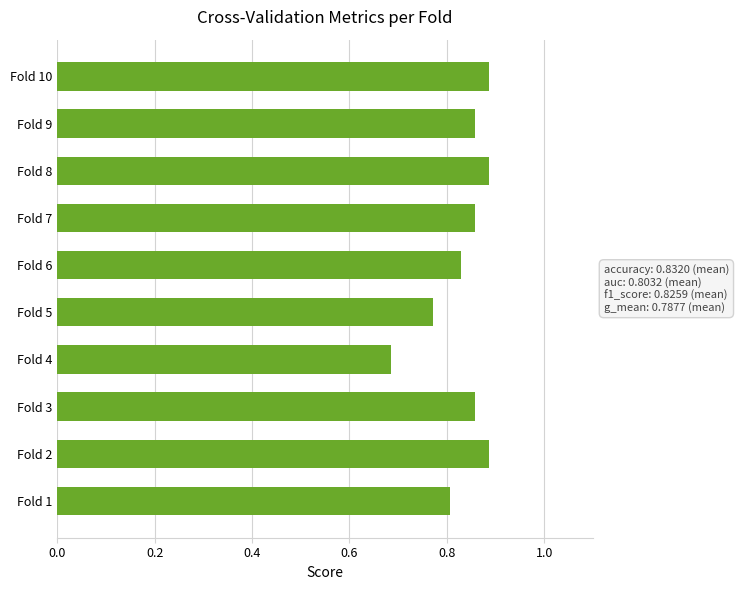

Count the values in the range 0 to 1.

10